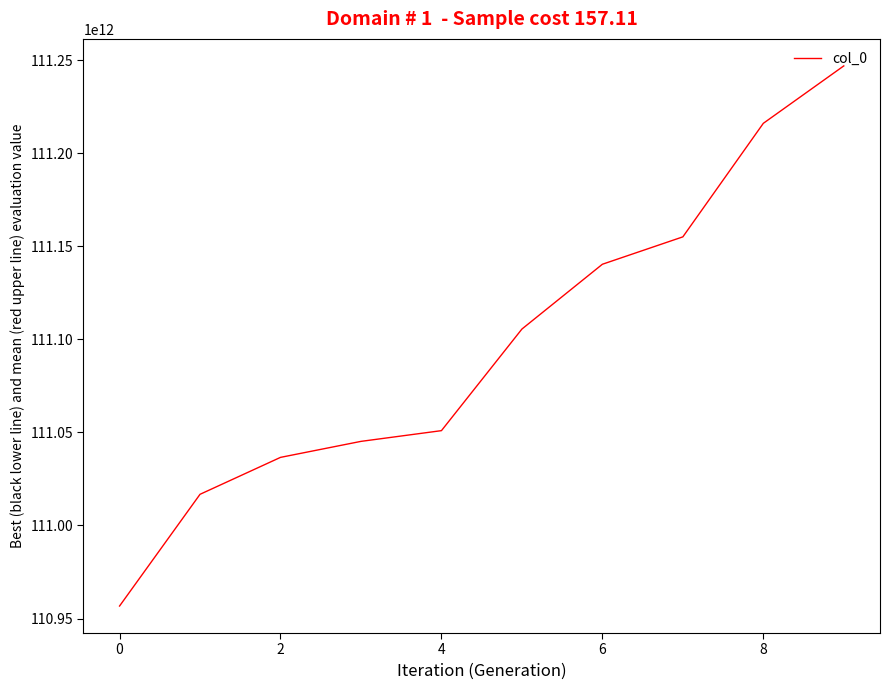

How many lines are shown in the chart?

1